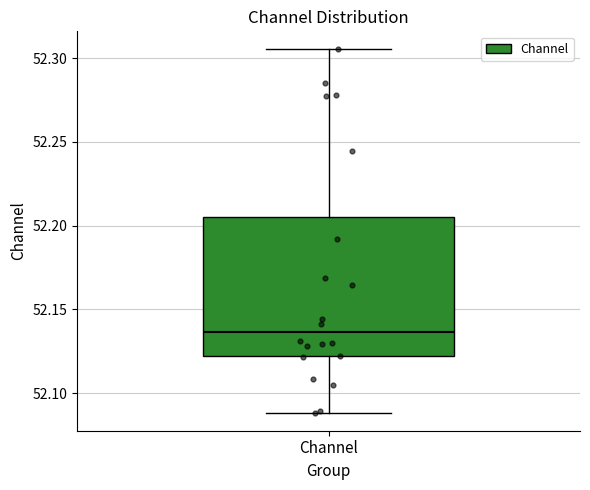

Read this box plot against the y-axis: the position of the median line, the range covered by the box, and the ends of both whiskers. The values are not printed on the chart, so give them approximately, as read against the axis.

median 52.135, box 52.120 to 52.205, whiskers 52.090 to 52.305